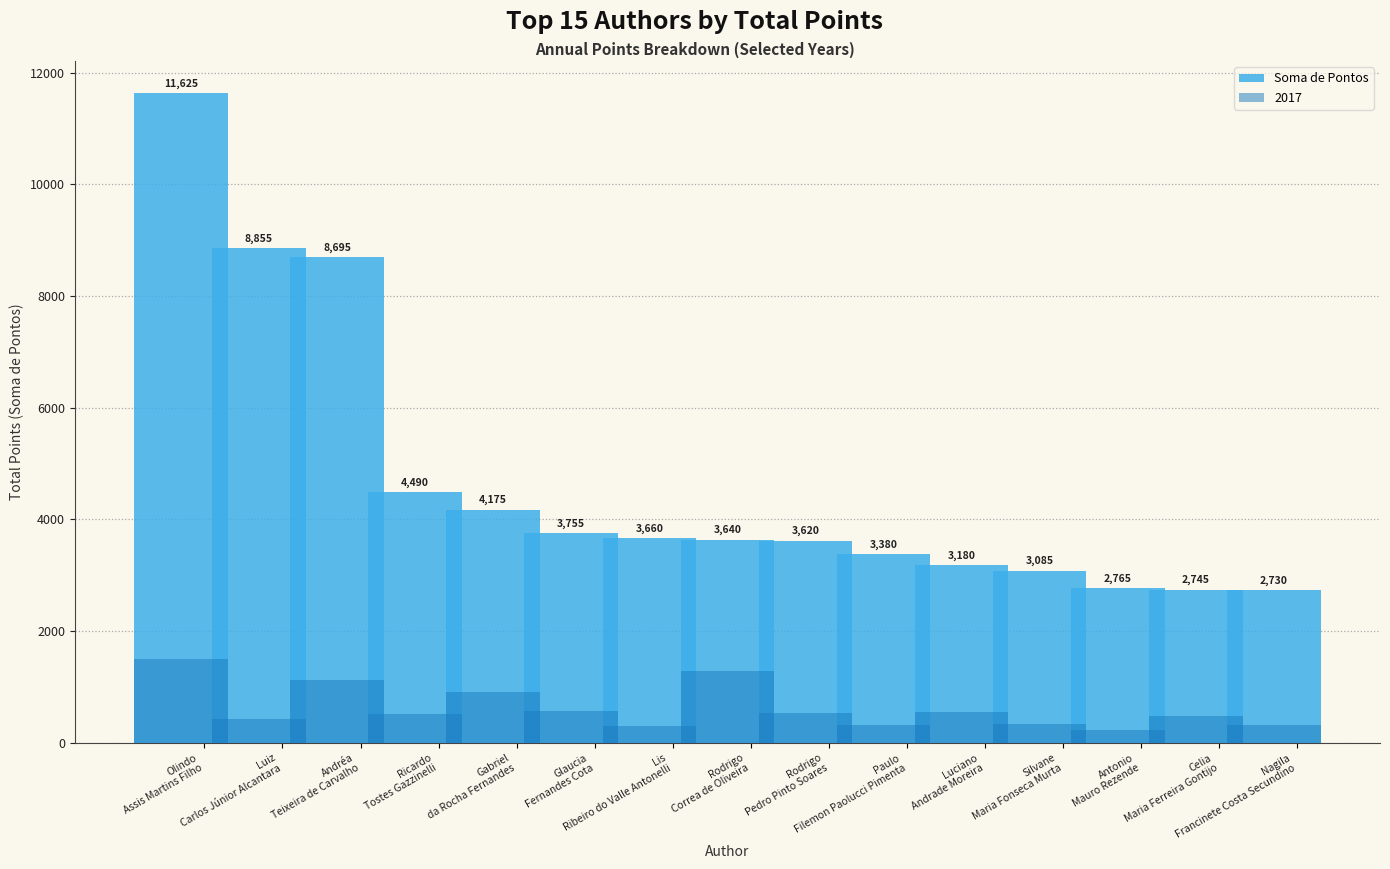

Is it true that the value at Rodrigo
Pedro Pinto Soares is 3620?

True